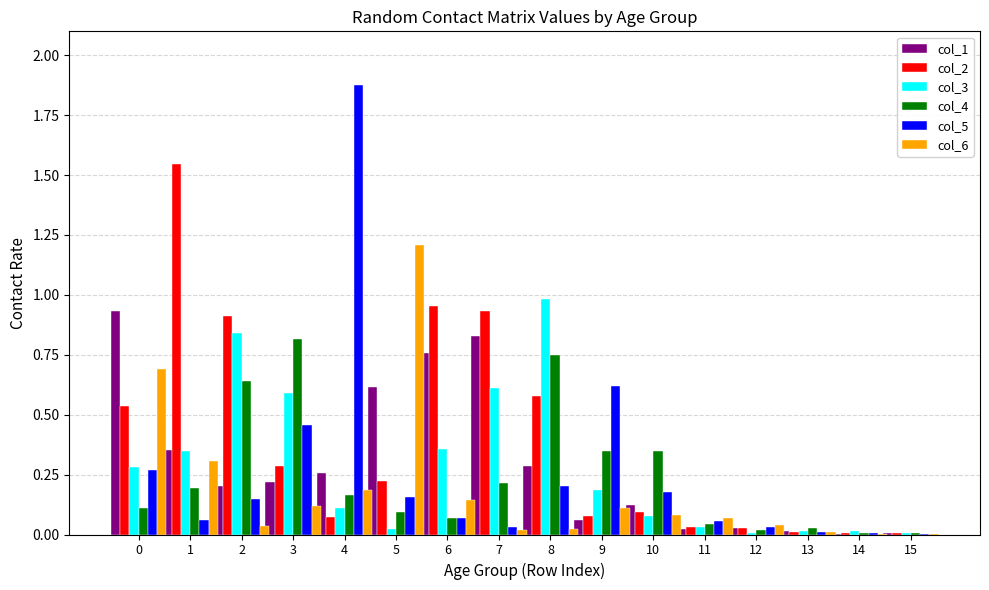

What is the maximum value for col_6?

1.2